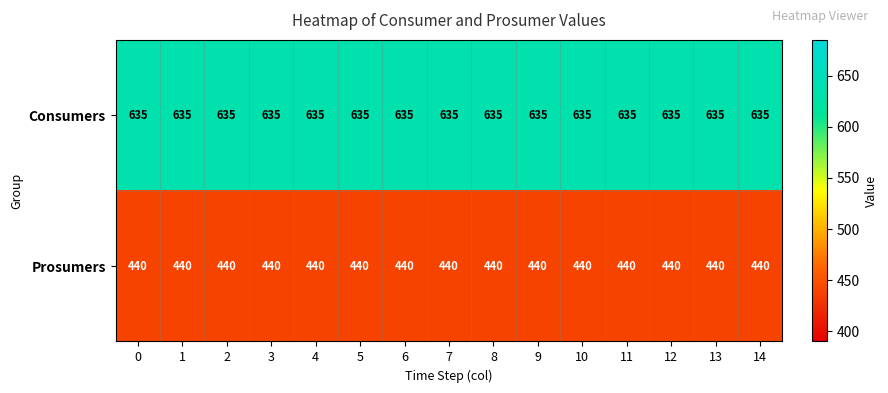

What is the greatest value displayed?

635